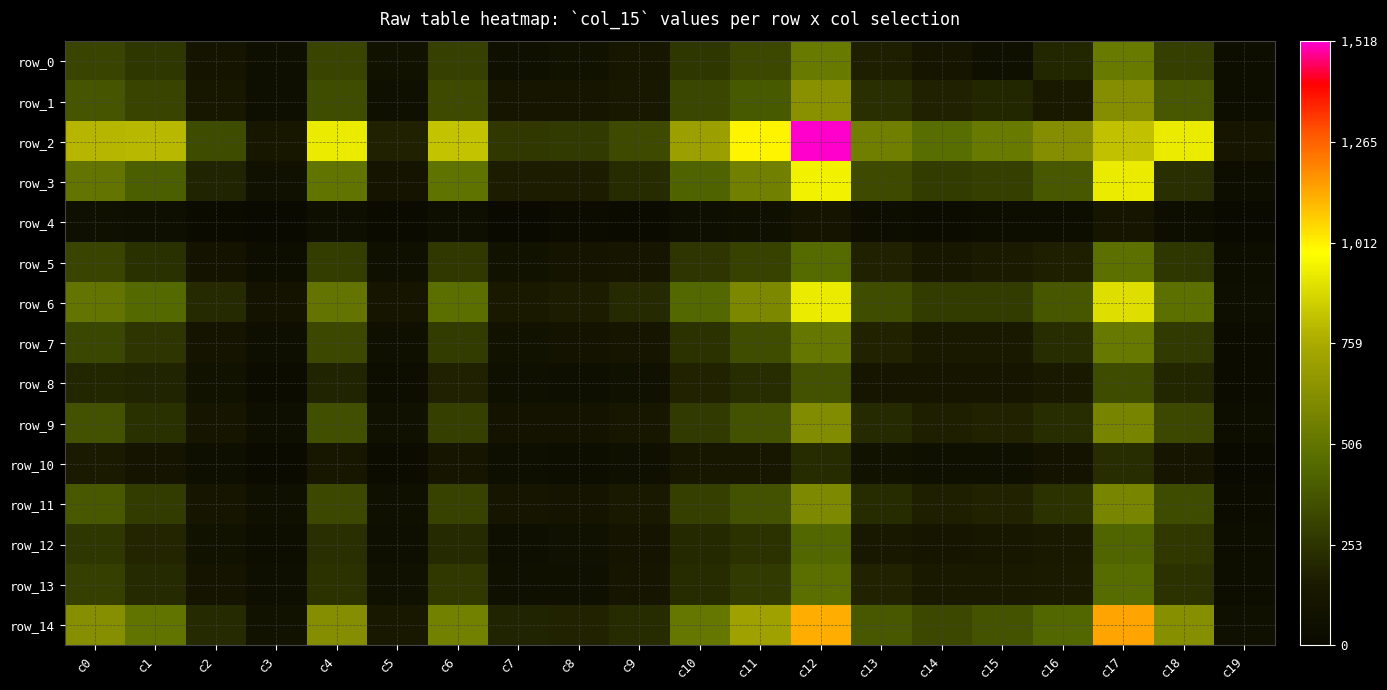

What is the maximum value for row_2?

1518